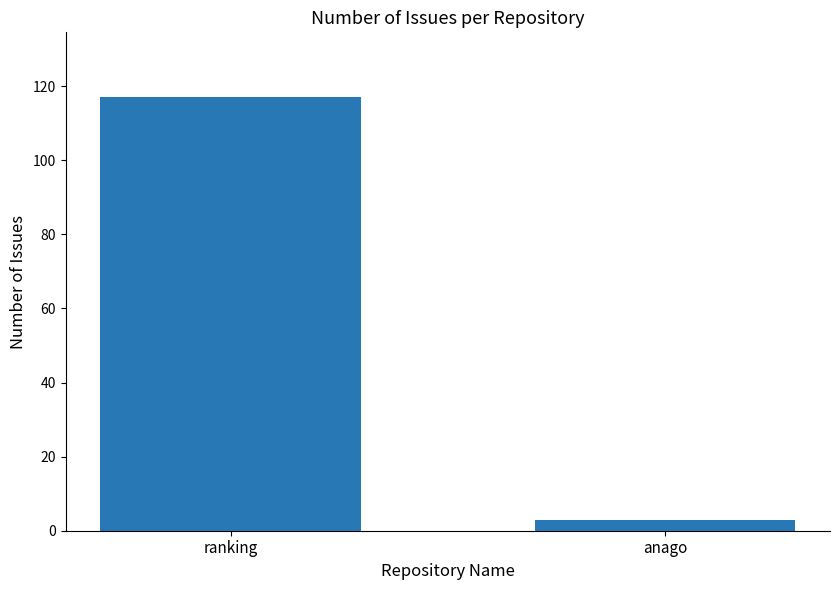

What is the greatest value displayed?

117